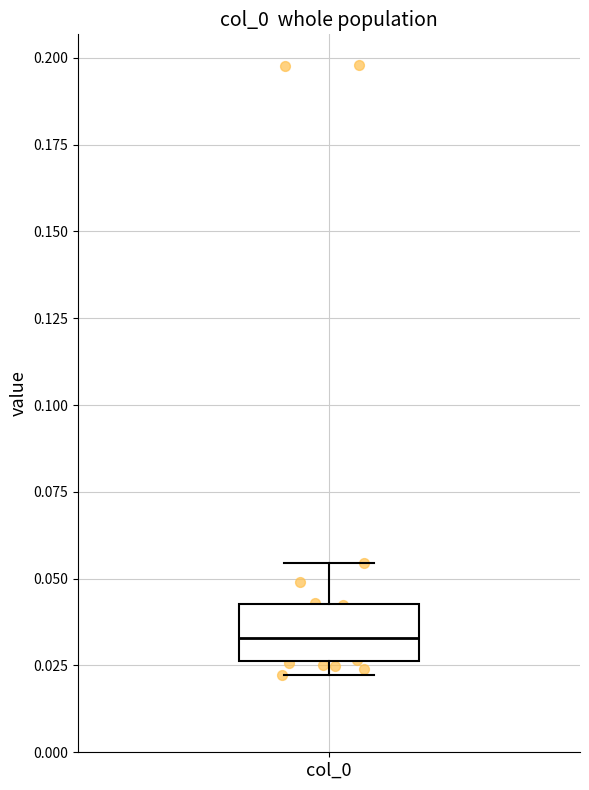

Transcribe this box plot: give where the median line is, the range the box spans, and where the two whiskers end, as read against the y-axis. The values are not printed on the chart, so give them approximately, as read against the axis.

median 0.035, box 0.025 to 0.045, whiskers 0.020 to 0.055